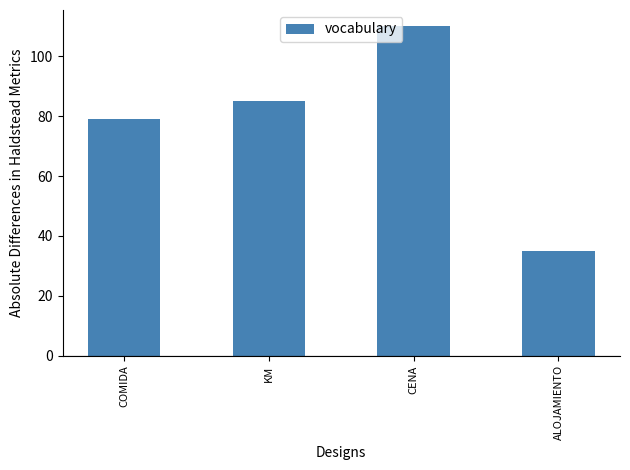

What is the minimum value shown in the chart?

35